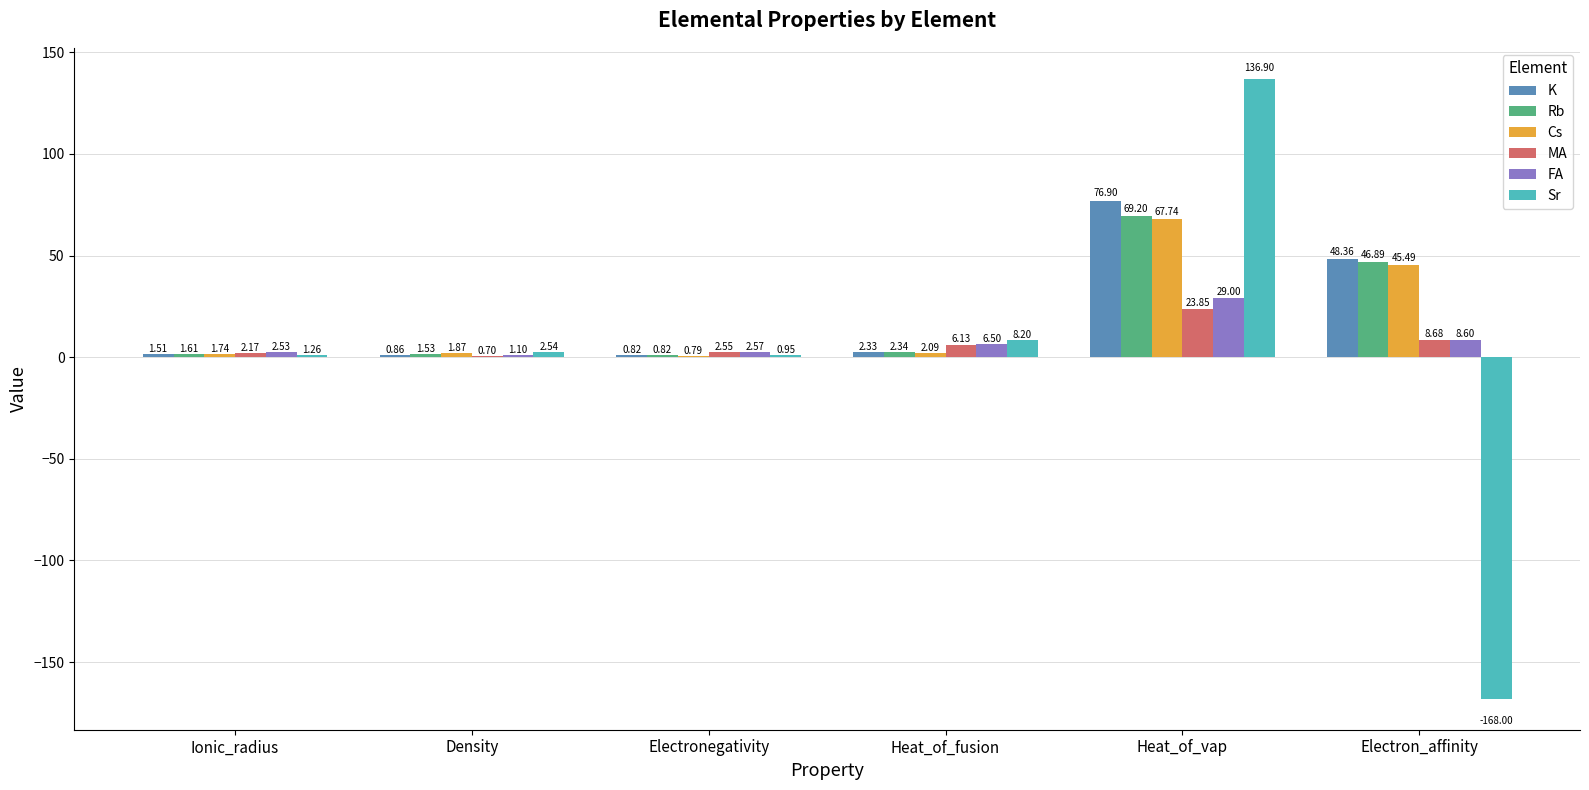

At which category is the sum across all series the highest?

Heat_of_vap